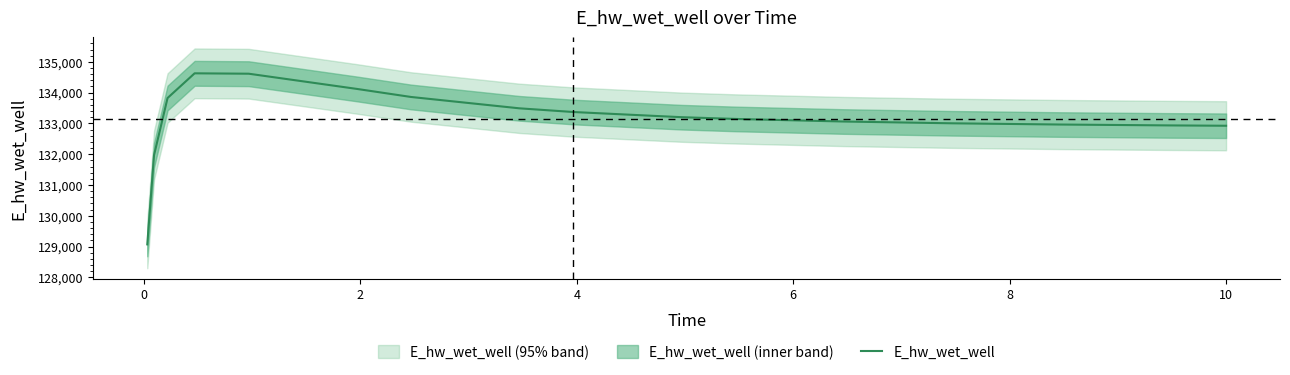

What is the difference between the values at 8 and 10?

261.4